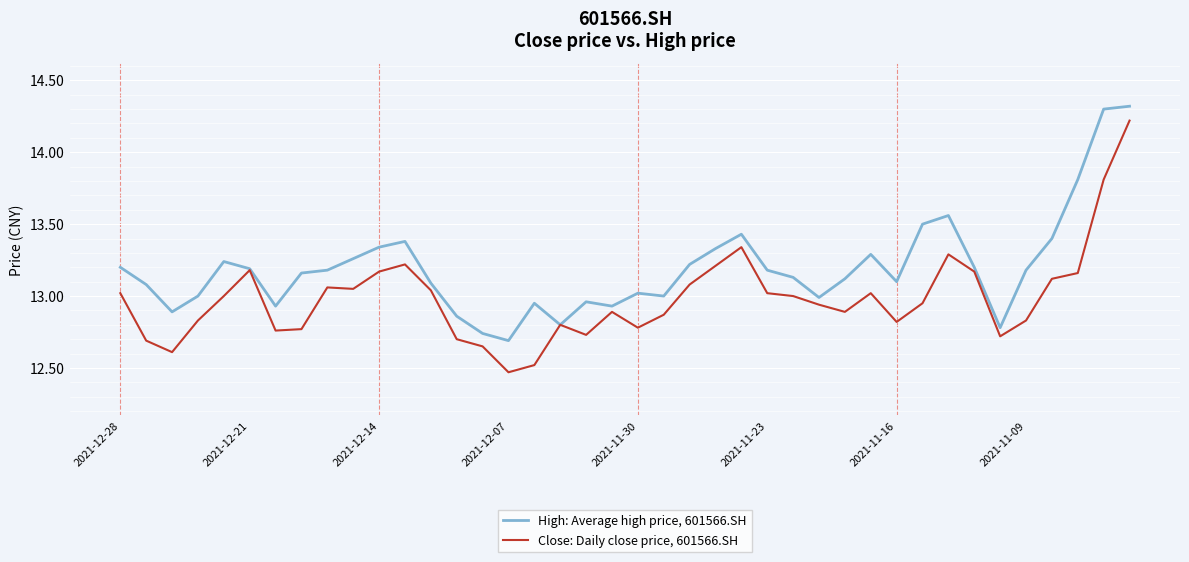

What are all the series names shown in the legend?

High: Average high price, 601566.SH, Close: Daily close price, 601566.SH